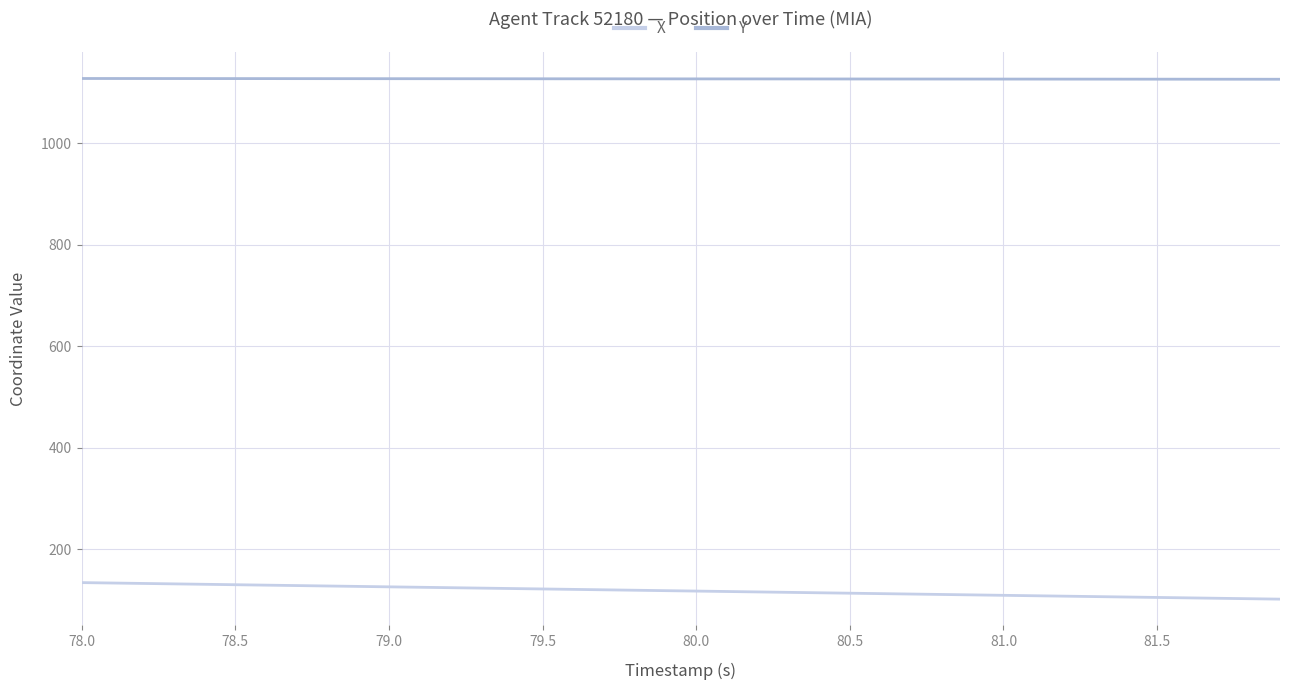

True or false: Y and X intersect in this chart.

False